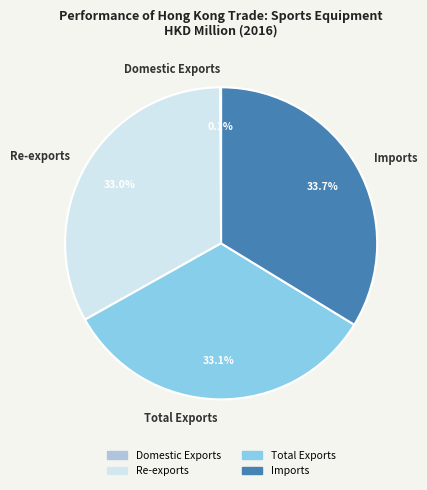

What is the ratio of the value at Imports to the value at Re-exports?

1.0